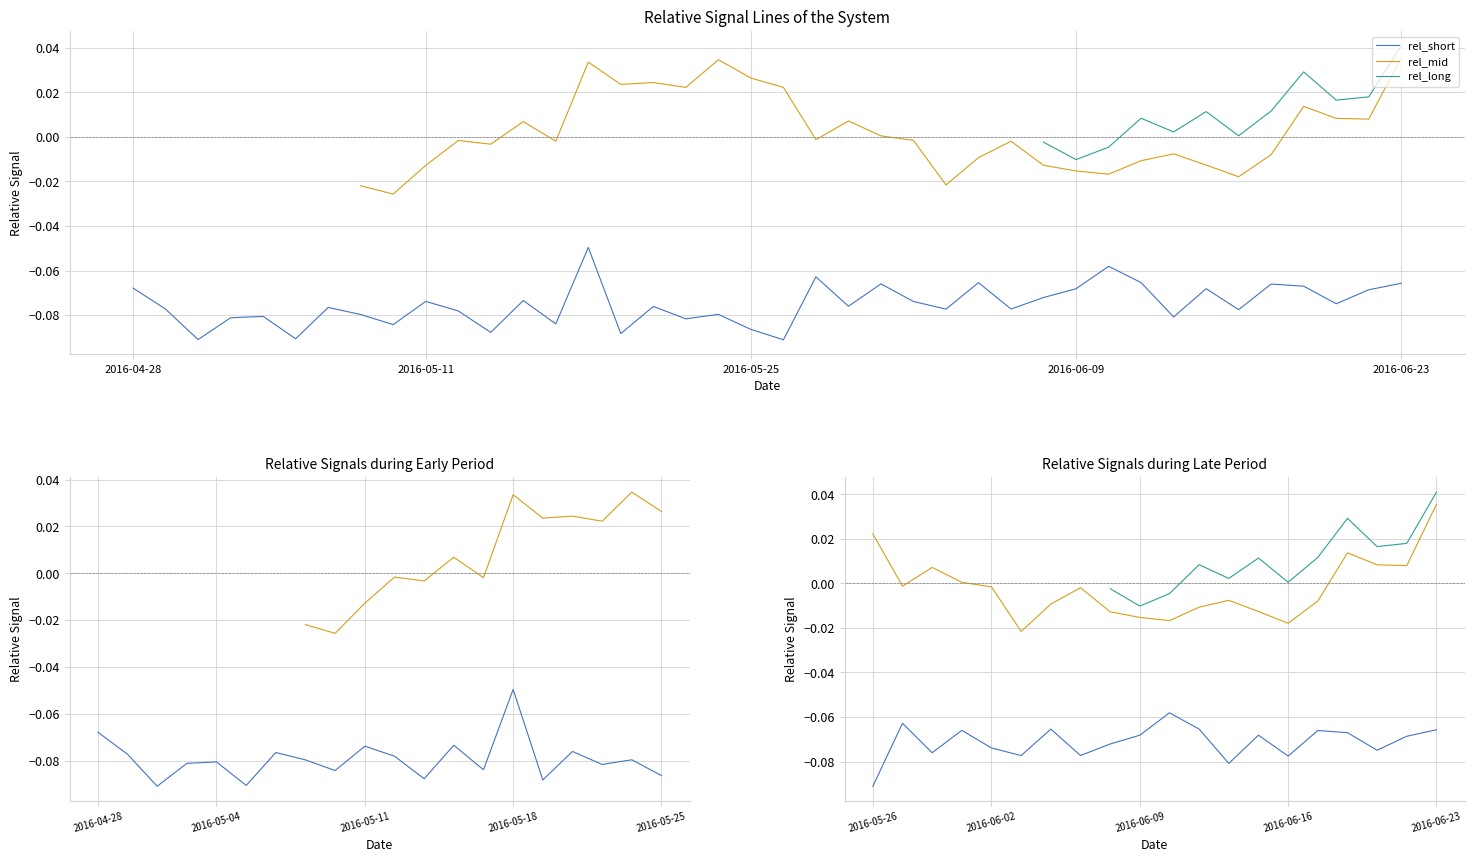

The rel_short series shows -0.1 at 2016-05-11. True or false?

False